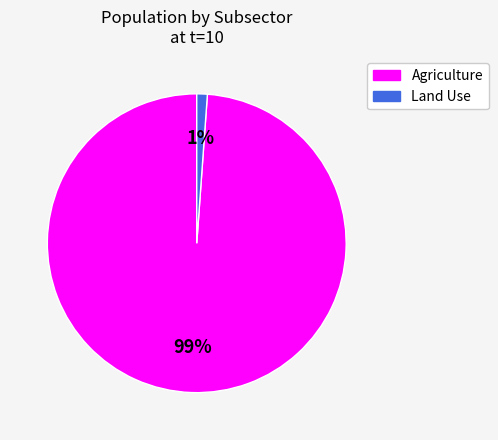

Is the sum of Land Use and Agriculture greater than half?

Yes